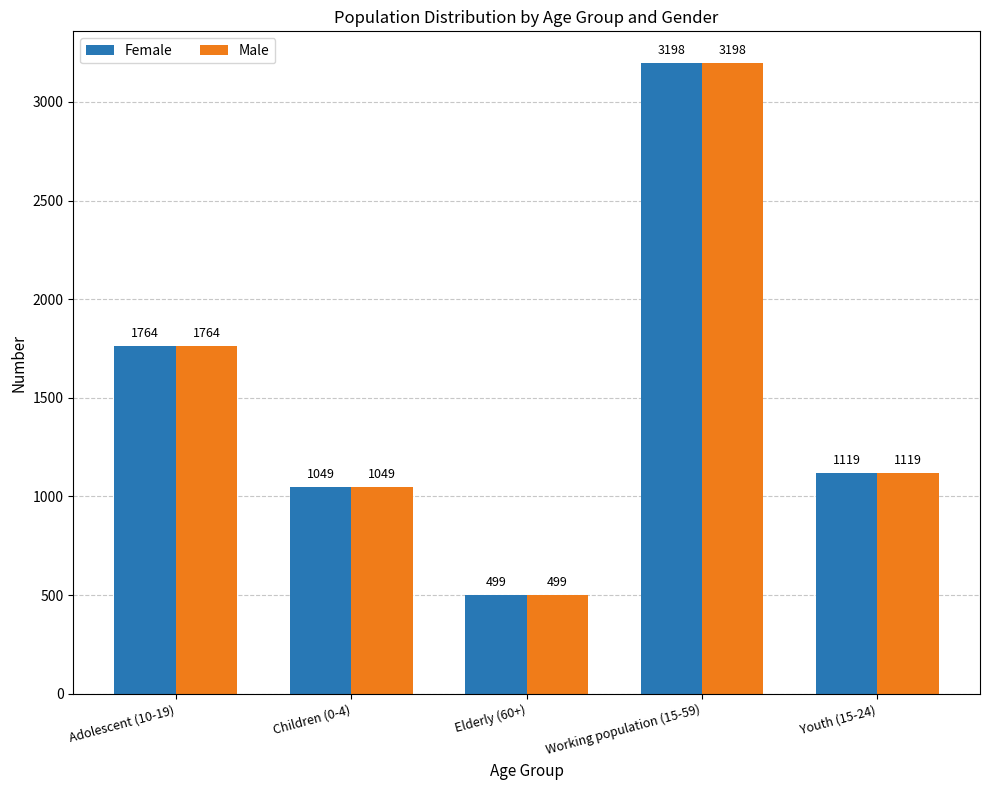

What position from the left is Elderly (60+)?

3